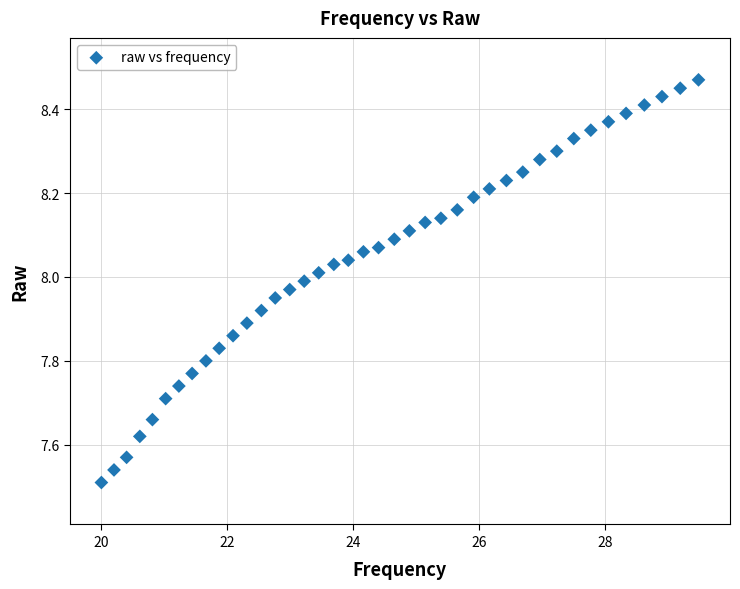

What is the range of X values (max minus min)?

9.5